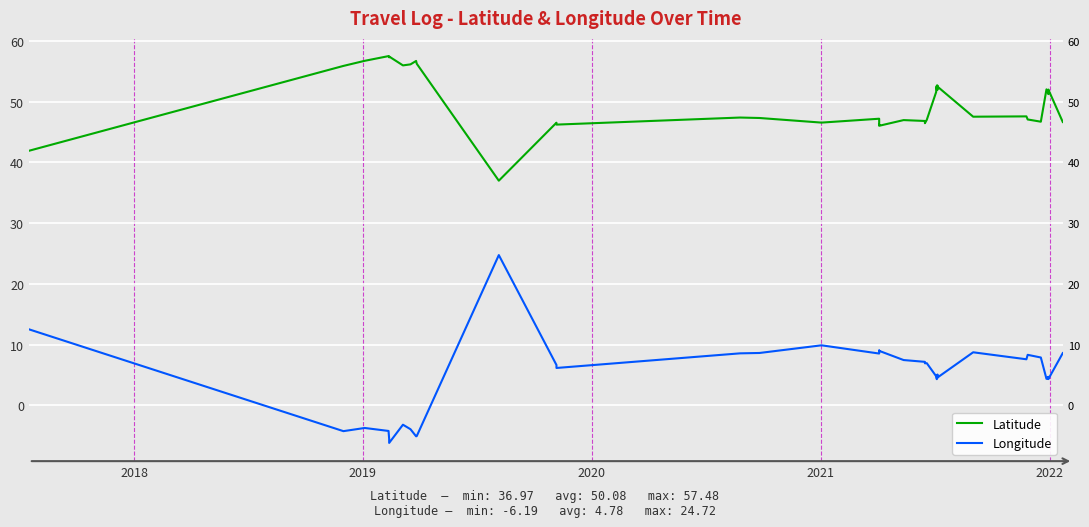

Count the number of categories in the chart.

40